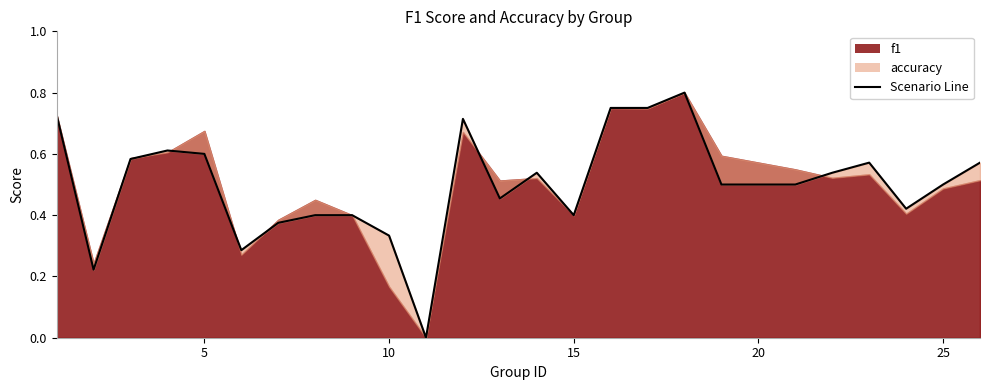

How many values are above zero?

24